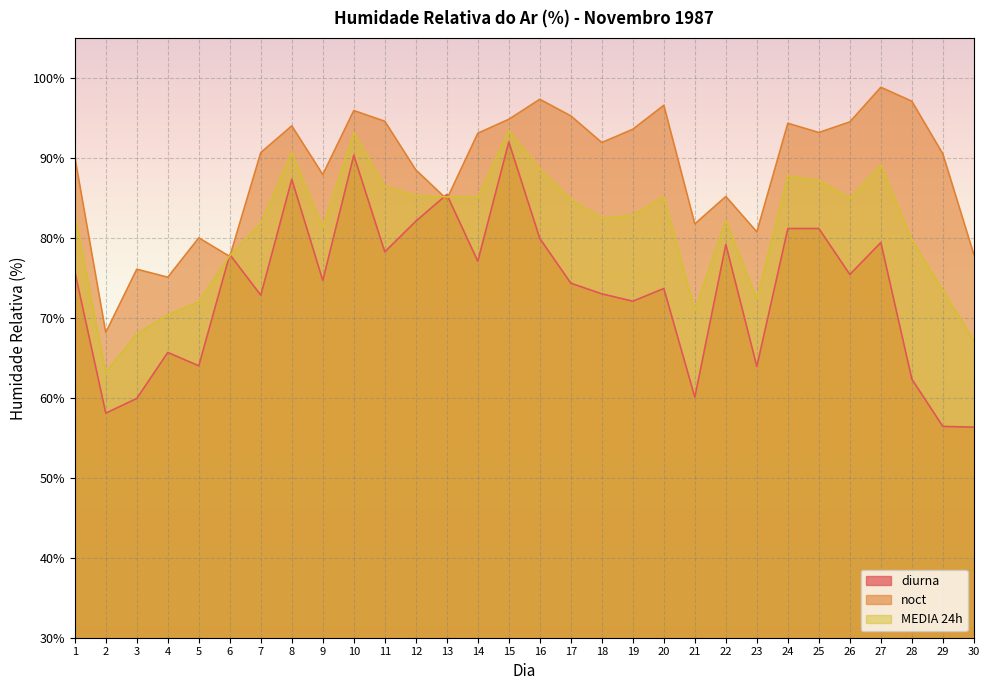

True or false: noct has a value of 138.7 at 24.

False